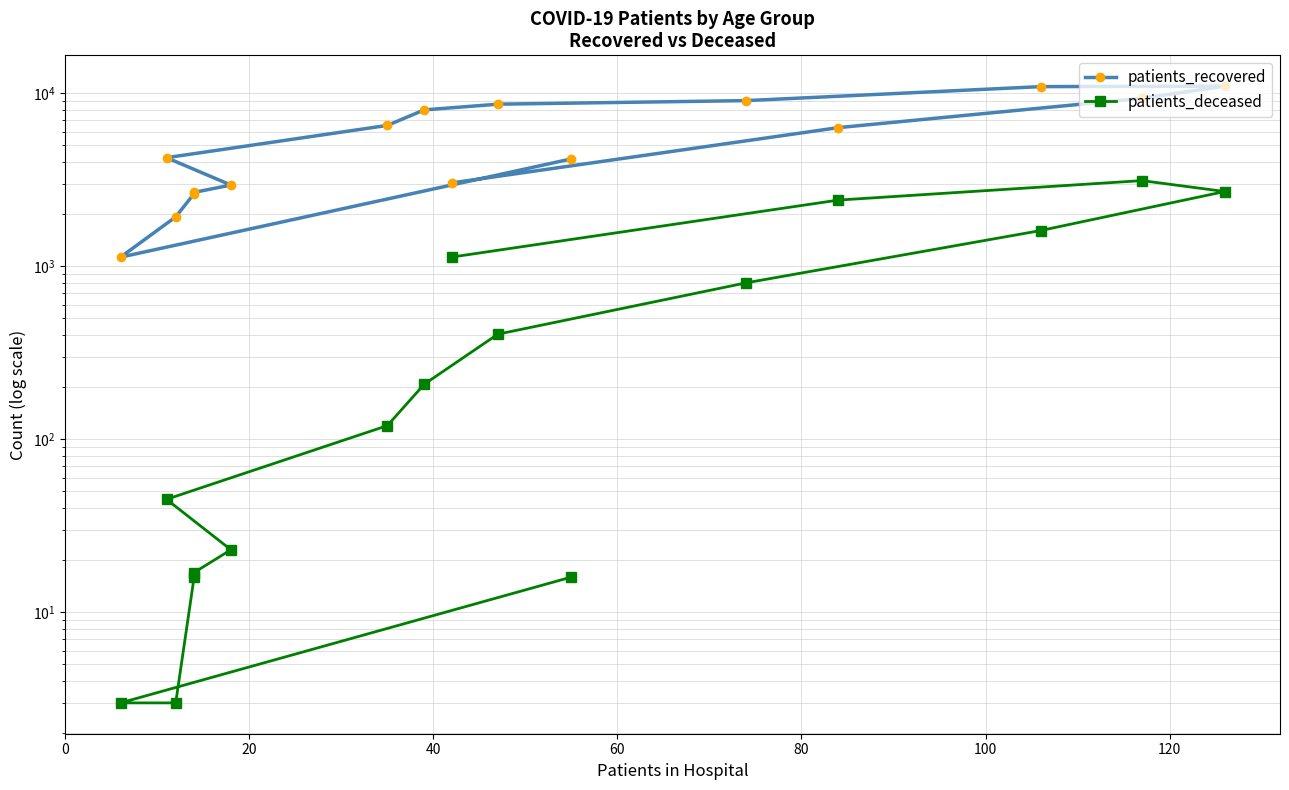

What is the minimum value shown in the chart?

3